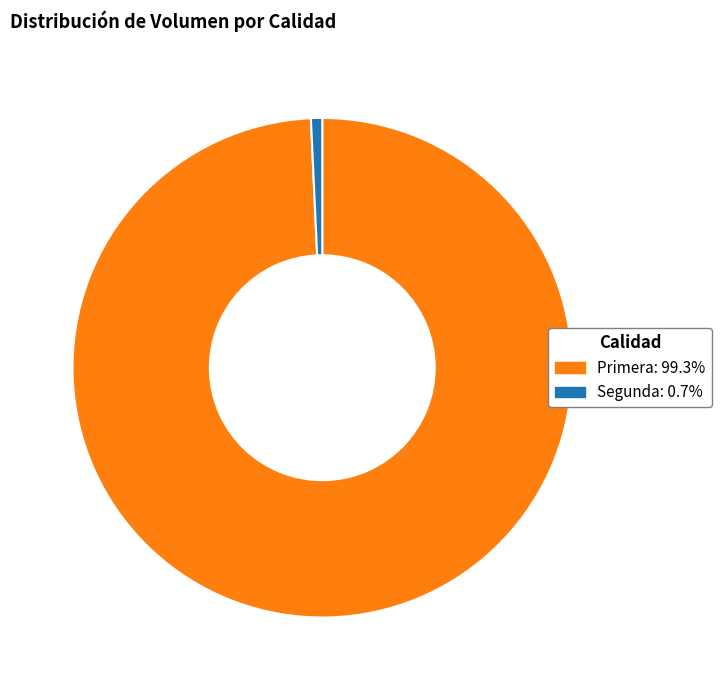

Is there a majority slice in this chart?

Yes